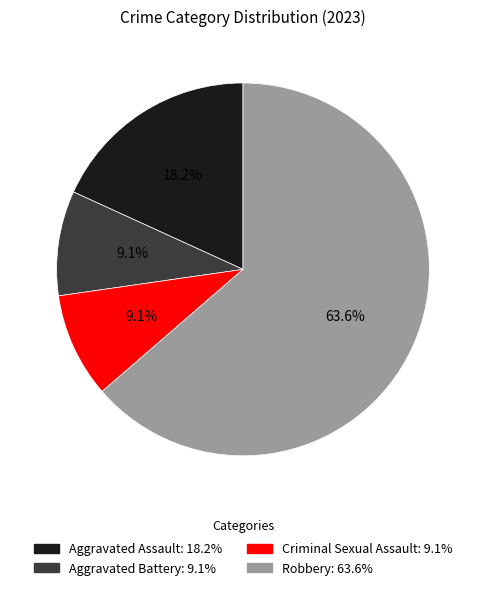

Do Aggravated Battery and Criminal Sexual Assault together represent more than half of the pie?

No